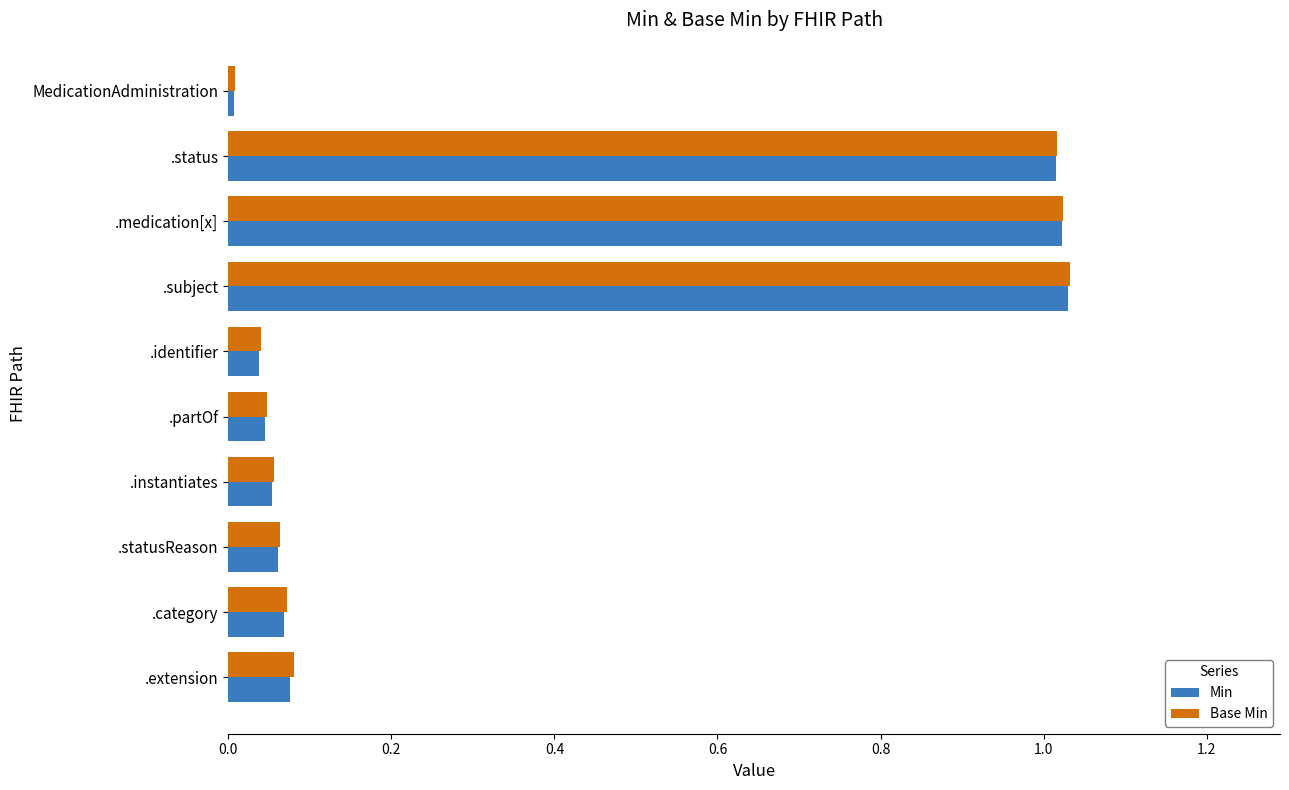

What are all the series names shown in the legend?

Min, Base Min